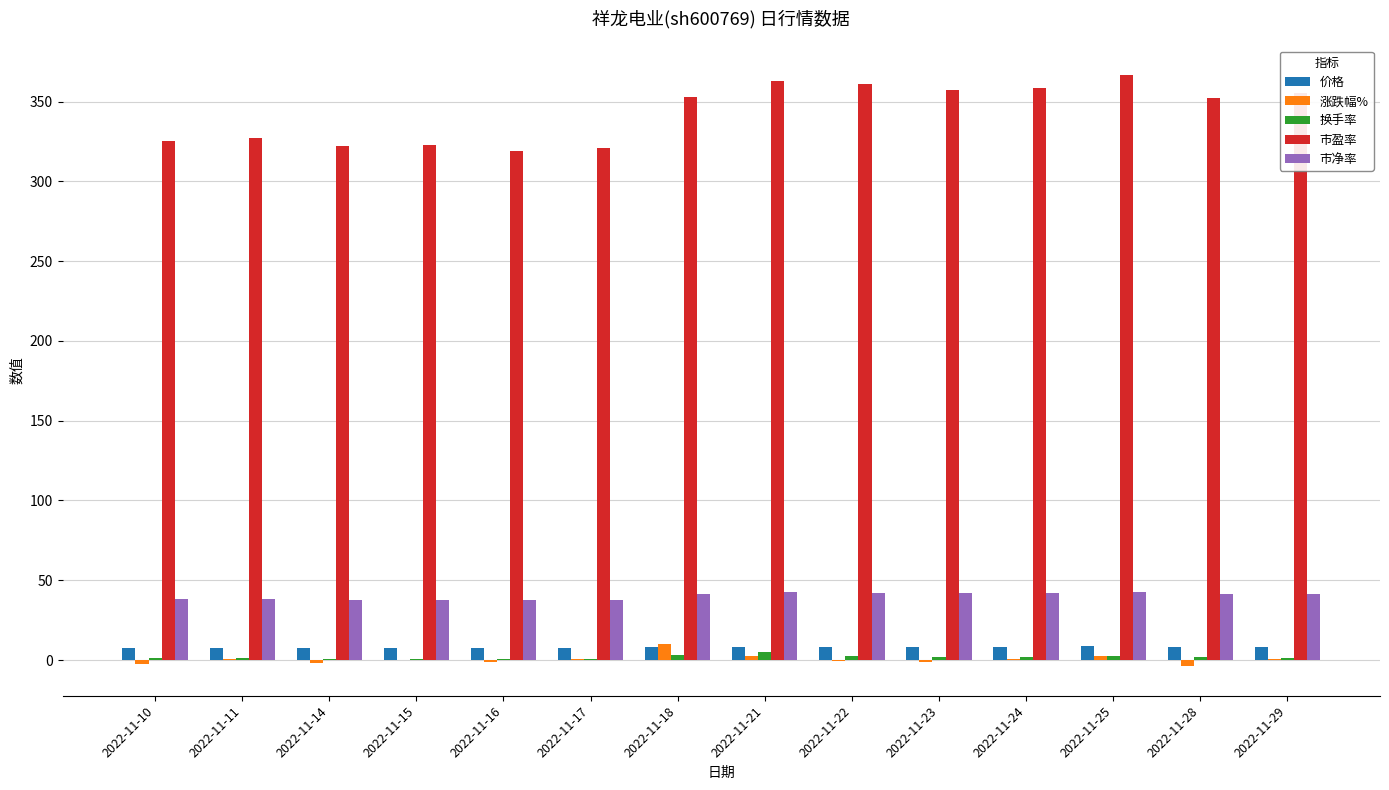

What is the highest value of the 价格 series?

8.6